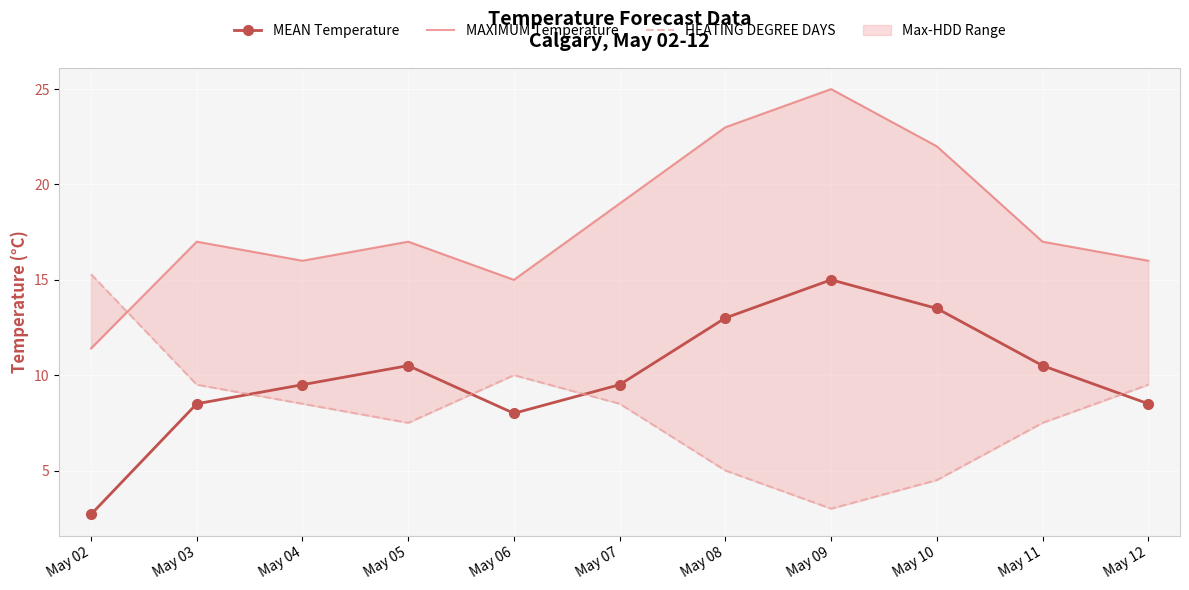

What is the total value across all series at May 04?

34.0